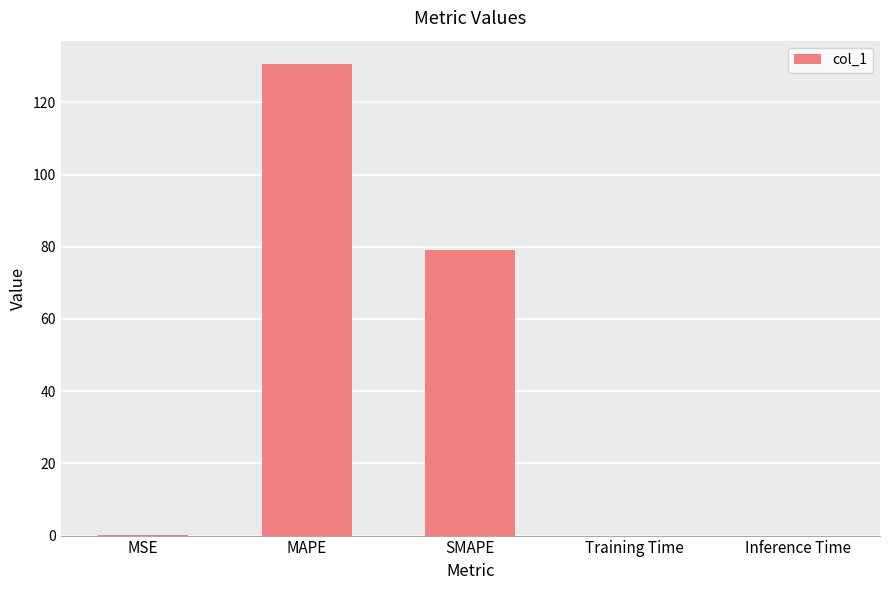

Between MSE and SMAPE, which is larger?

SMAPE